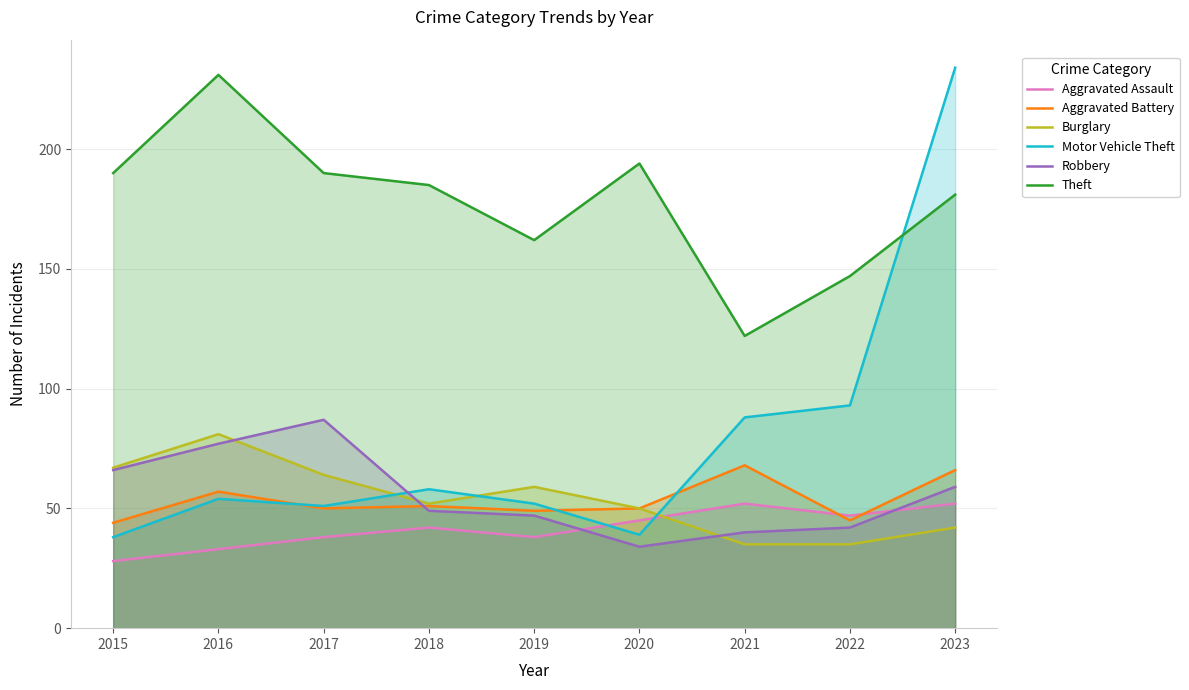

What is the value of the Theft point at the 9th from the left?

181